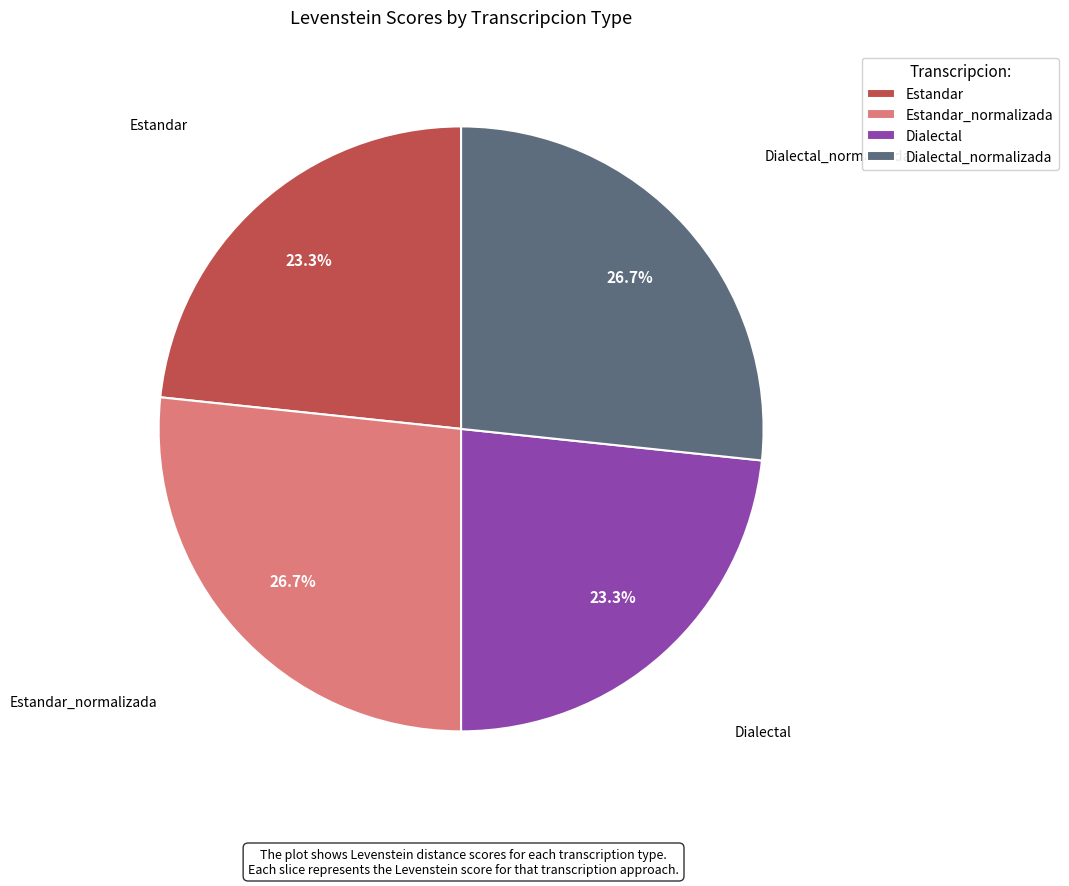

Does Dialectal represent more than half of the total?

No